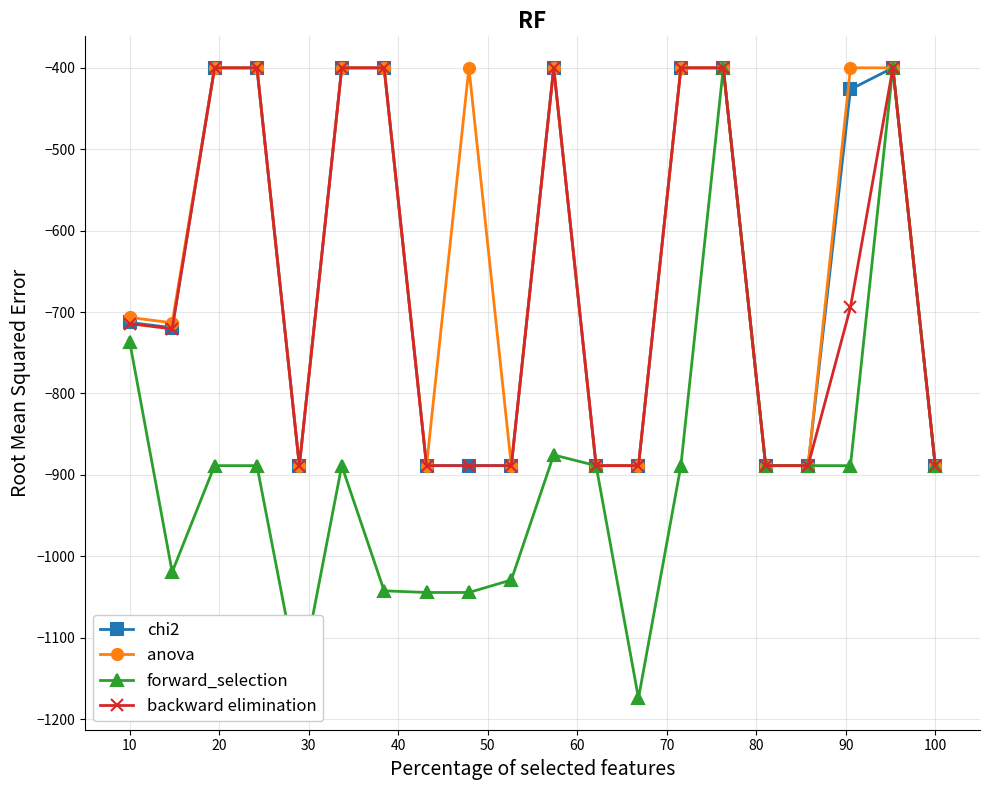

Which series has the widest spread of values?

forward_selection